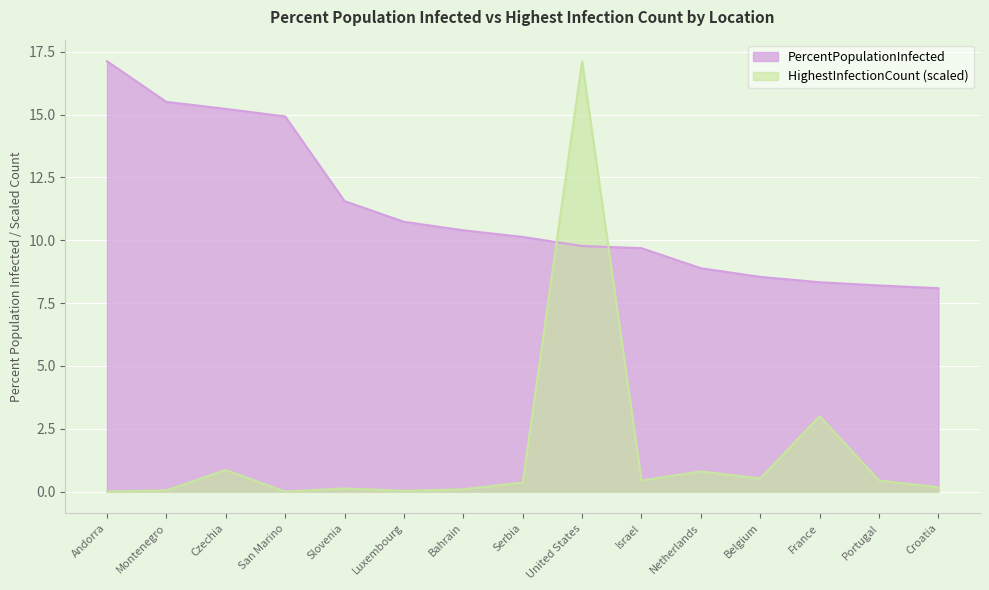

List the labels in order of HighestInfectionCount_scaled value, smallest first.

San Marino, Andorra, Luxembourg, Montenegro, Bahrain, Slovenia, Croatia, Serbia, Portugal, Israel, Belgium, Netherlands, Czechia, France, United States